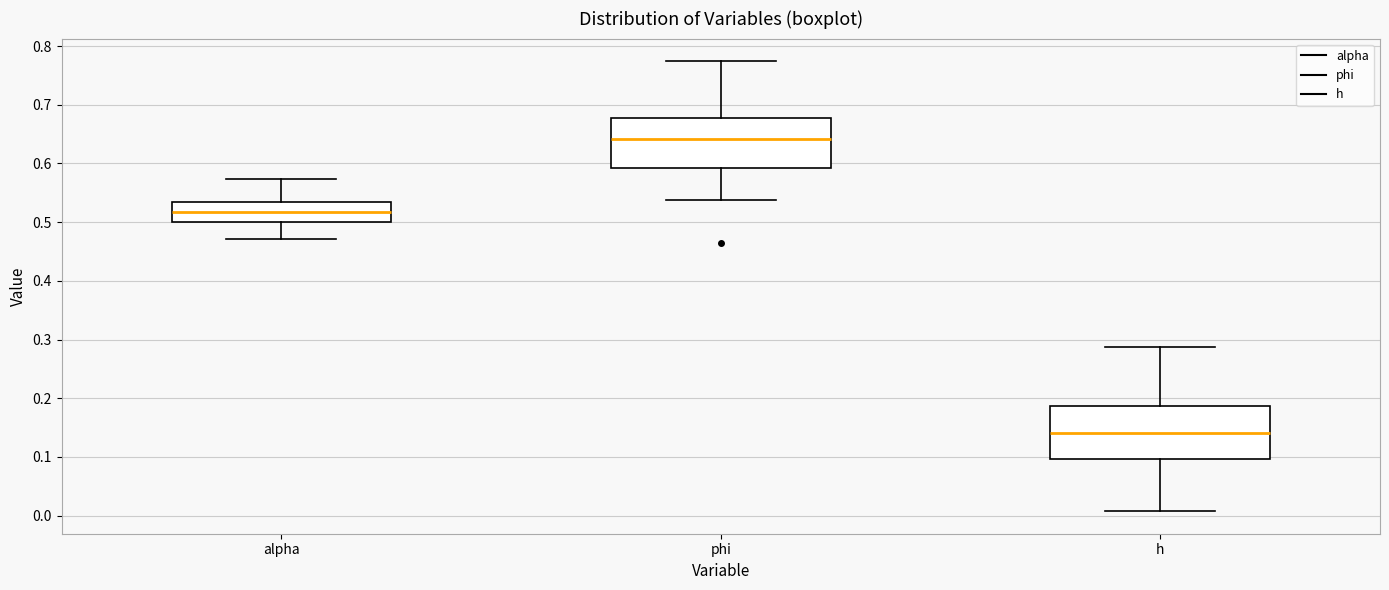

Reading left to right, read every box against the y-axis: the position of its median line, the range the box covers, and the ends of its whiskers. The values are not printed on the chart, so give them approximately, as read against the axis.

alpha: median 0.52, box 0.50 to 0.53, whiskers 0.47 to 0.57
phi: median 0.64, box 0.59 to 0.68, whiskers 0.54 to 0.77
h: median 0.14, box 0.10 to 0.19, whiskers 0.01 to 0.29